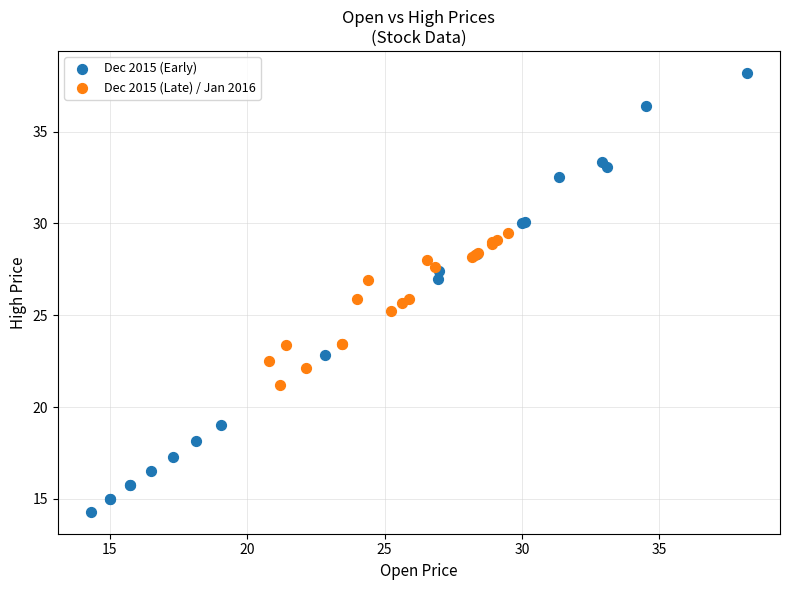

Which series reaches the maximum Y coordinate?

Dec 2015 (Early)